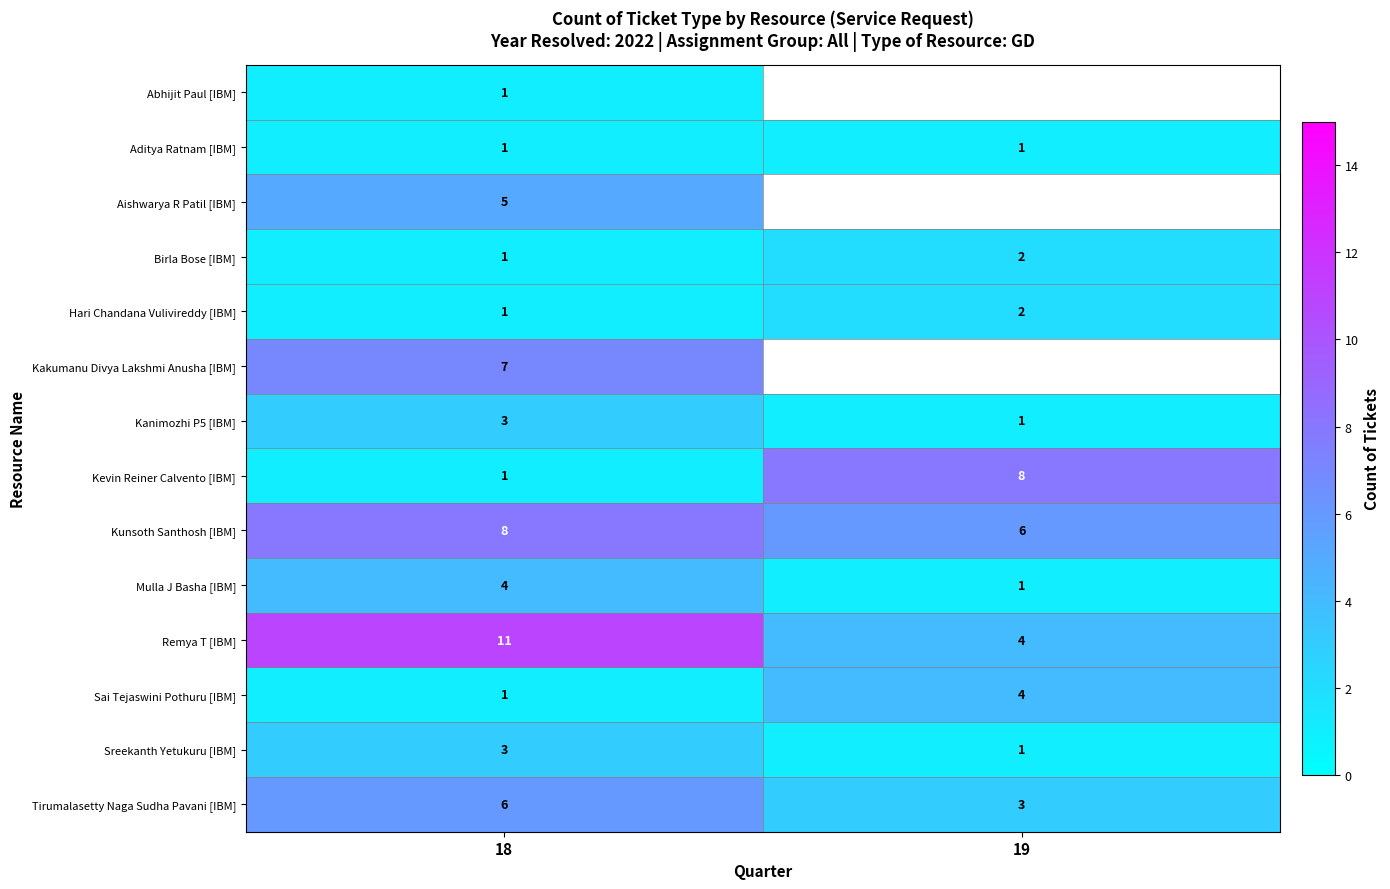

Rank the categories by Remya T [IBM] value from lowest to highest.

19, 18